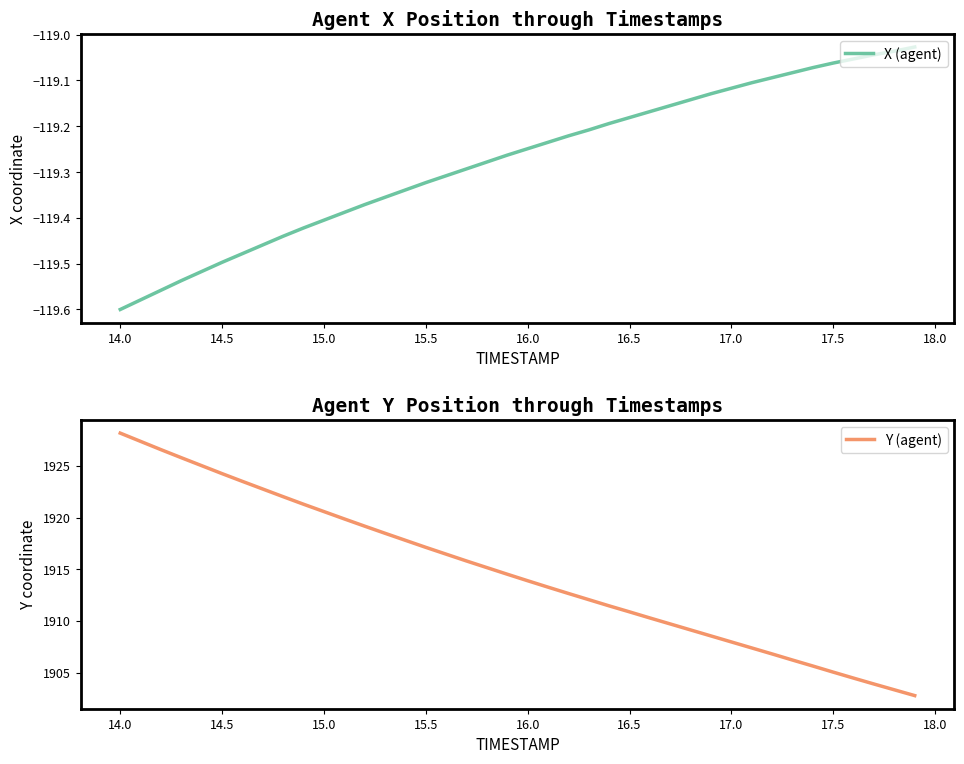

The X (agent) series shows -196.6 at 15.0. True or false?

False